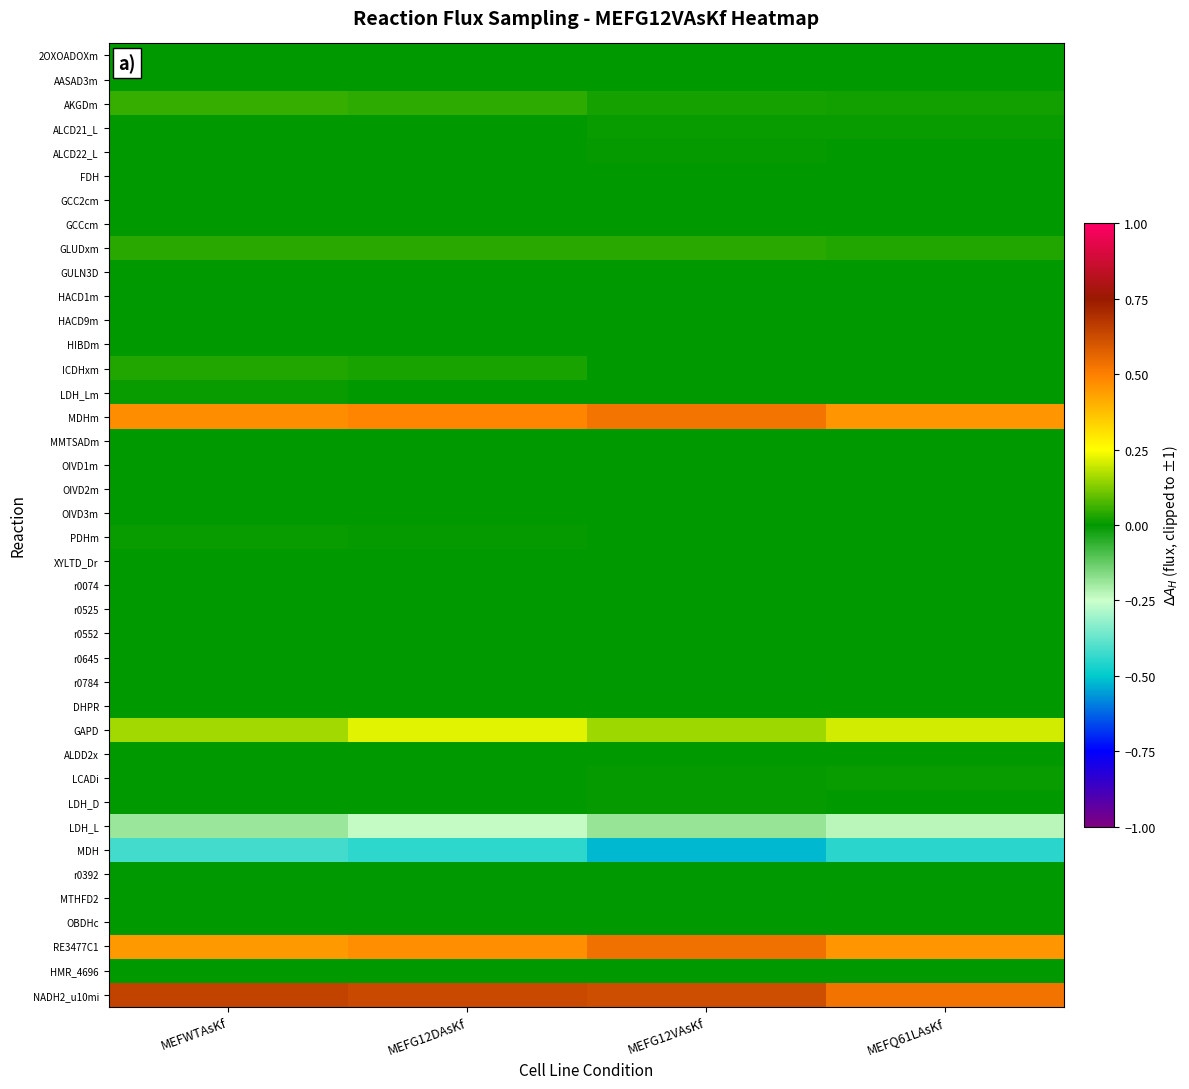

Which has a higher value, MEFWTAsKf or MEFQ61LAsKf?

MEFWTAsKf